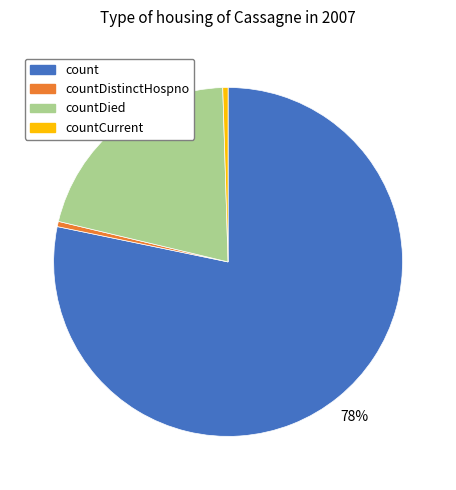

Is there any slice that represents more than half of the pie?

Yes